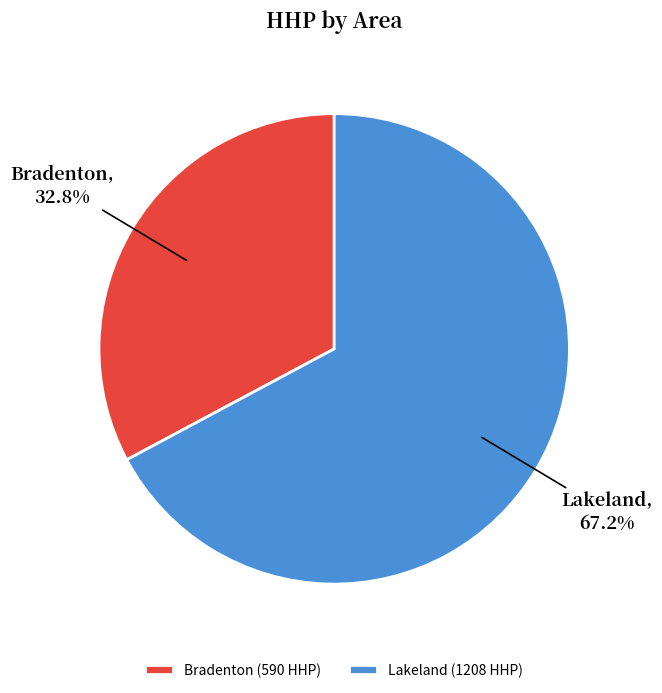

Is there any slice that represents more than half of the pie?

Yes